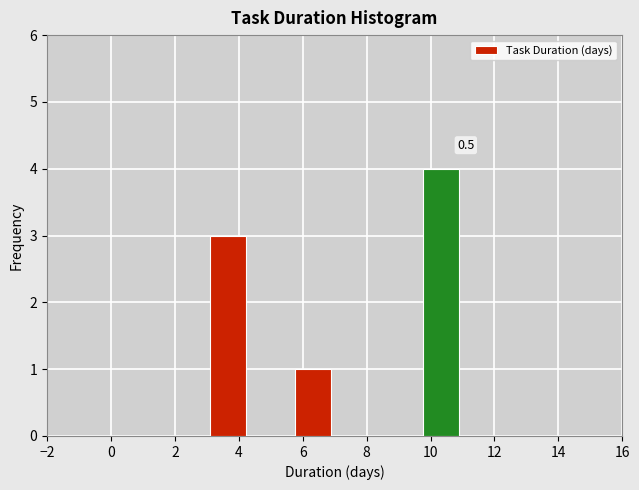

Over which range of the x-axis is the bar tallest?

9.6 to 11.0